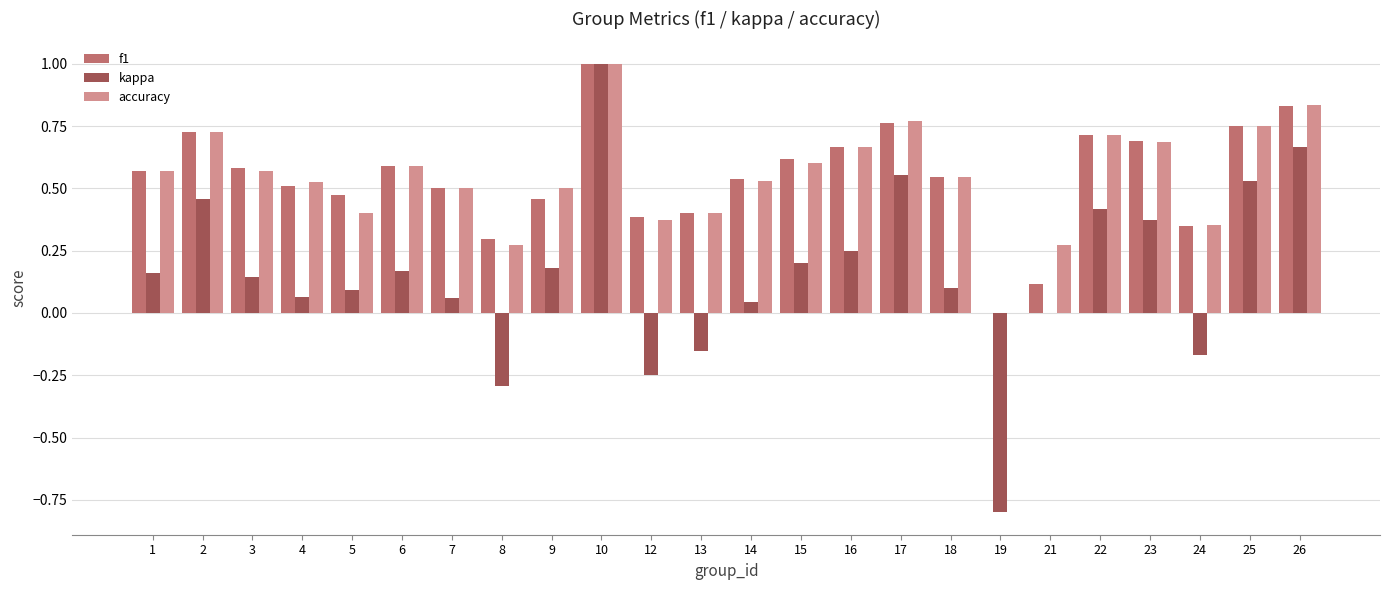

How many accuracy values are between 0 and 1?

24